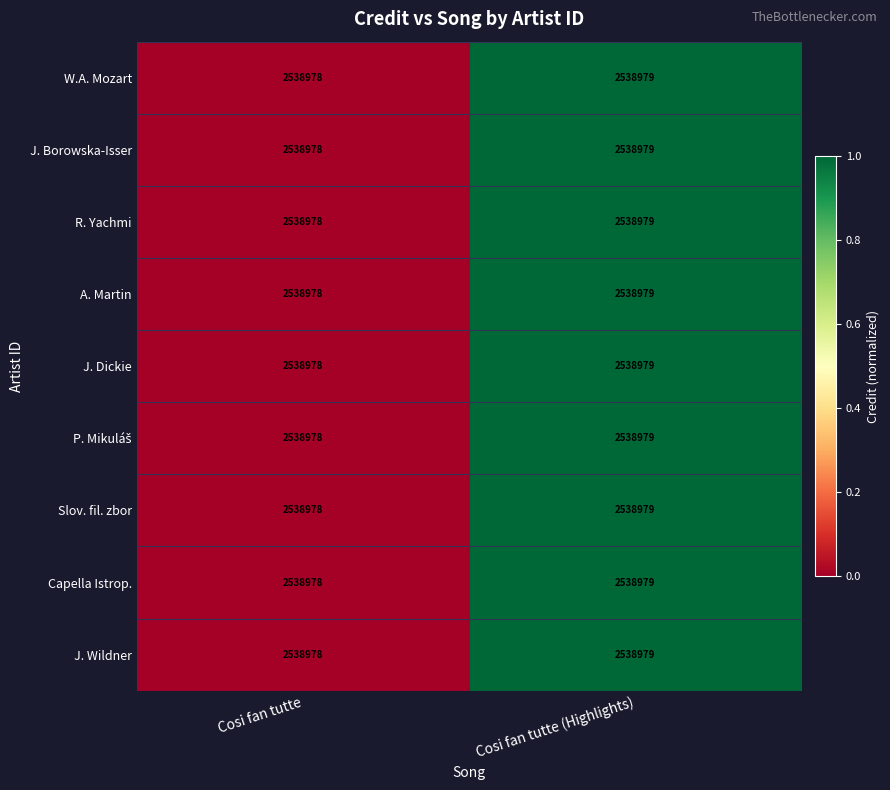

At which category is the sum across all series the highest?

Cosi fan tutte (Highlights)